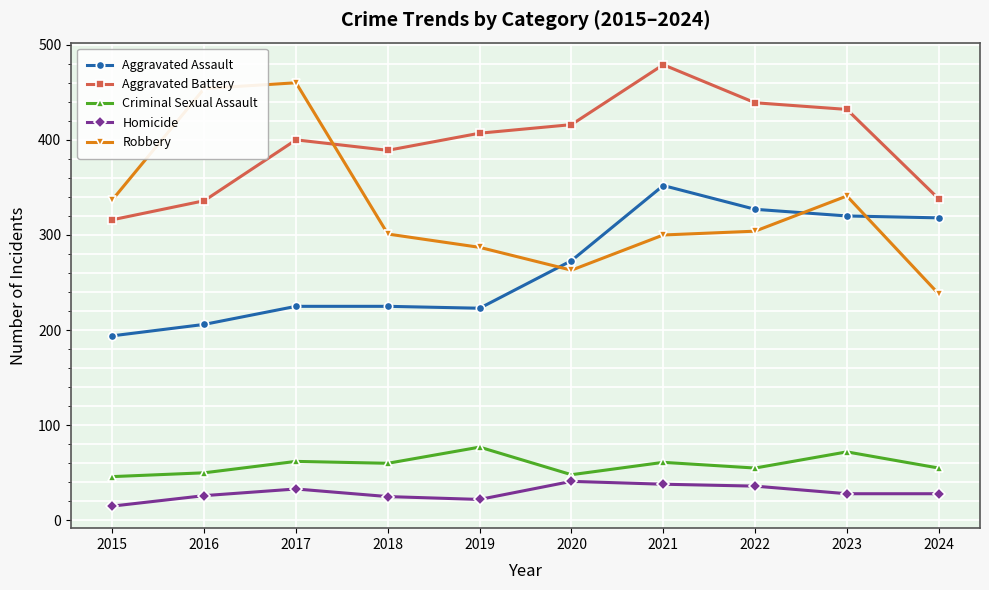

At how many categories does at least one series exceed 290?

10